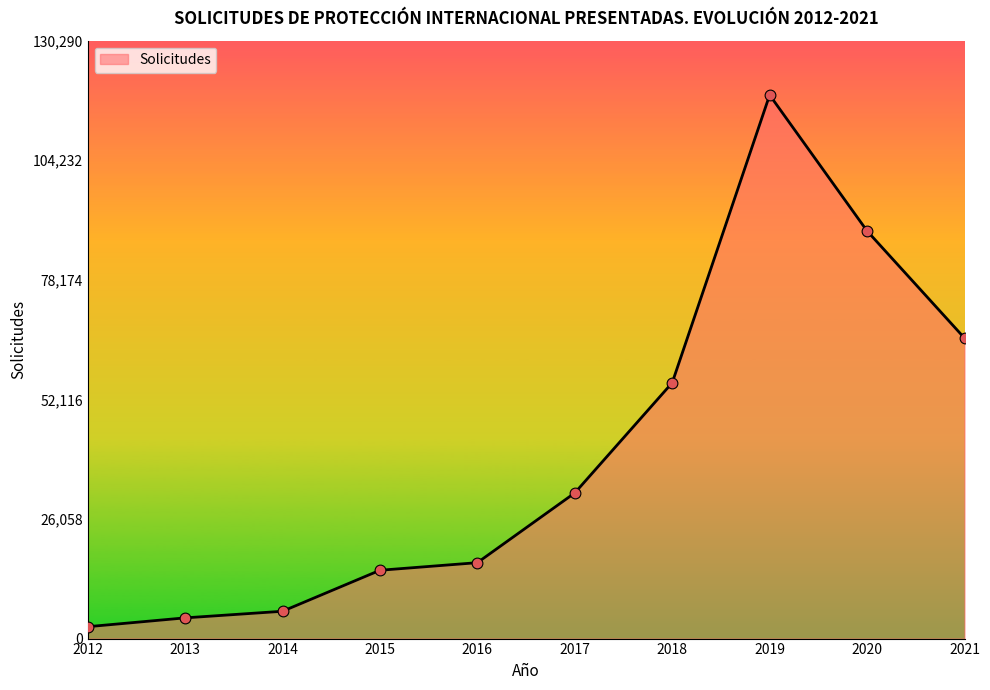

What is the change in value from 2019 to 2021?

-52964